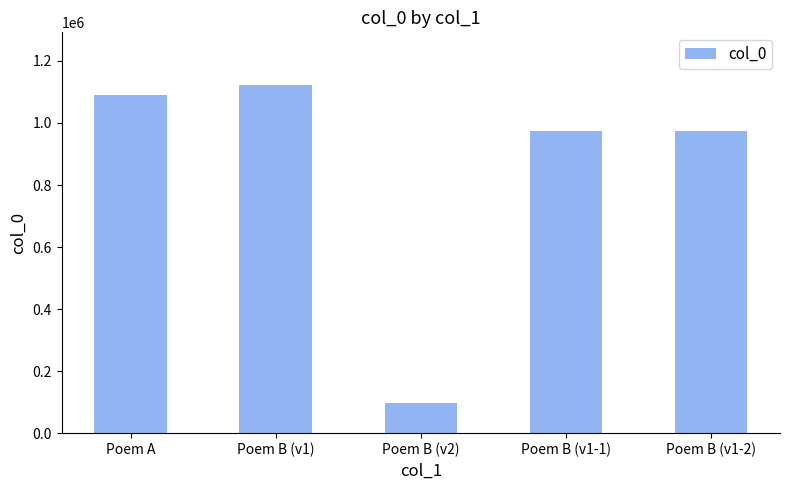

What is the sum of all values?

4258163